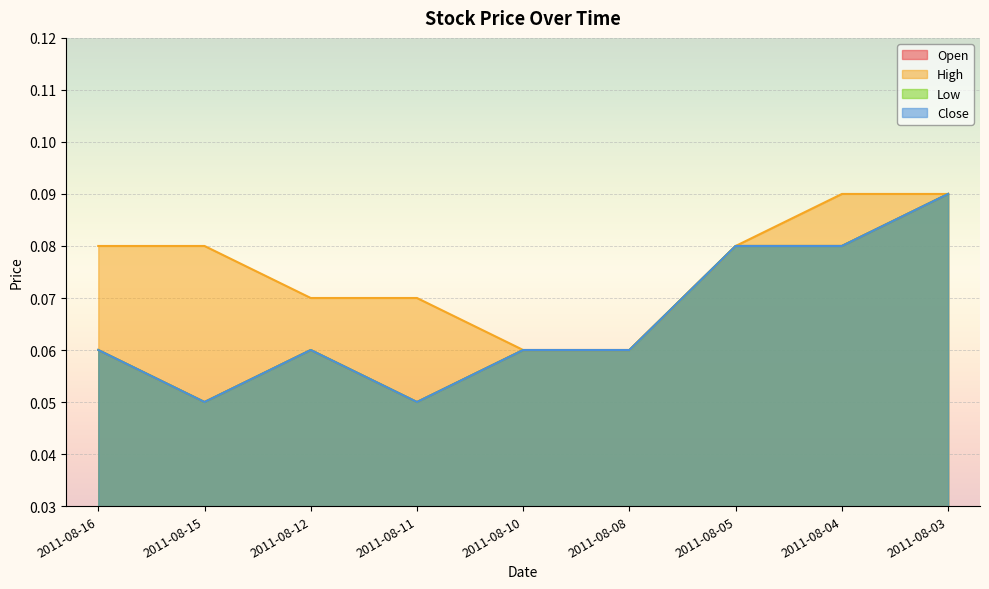

What is the approximate value of Open at 2011-08-03?

0.1